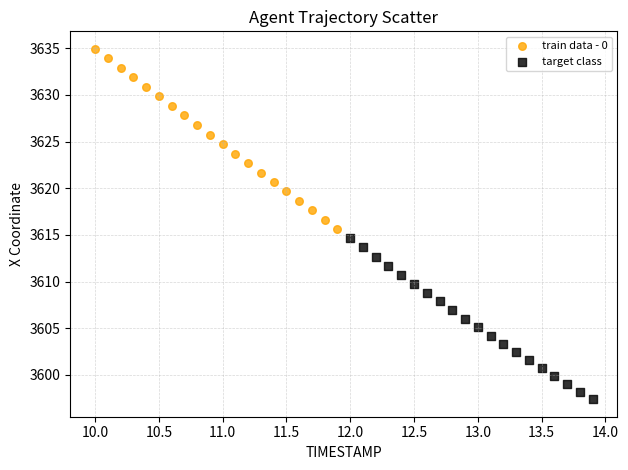

Which series contains the lowest Y value?

target class